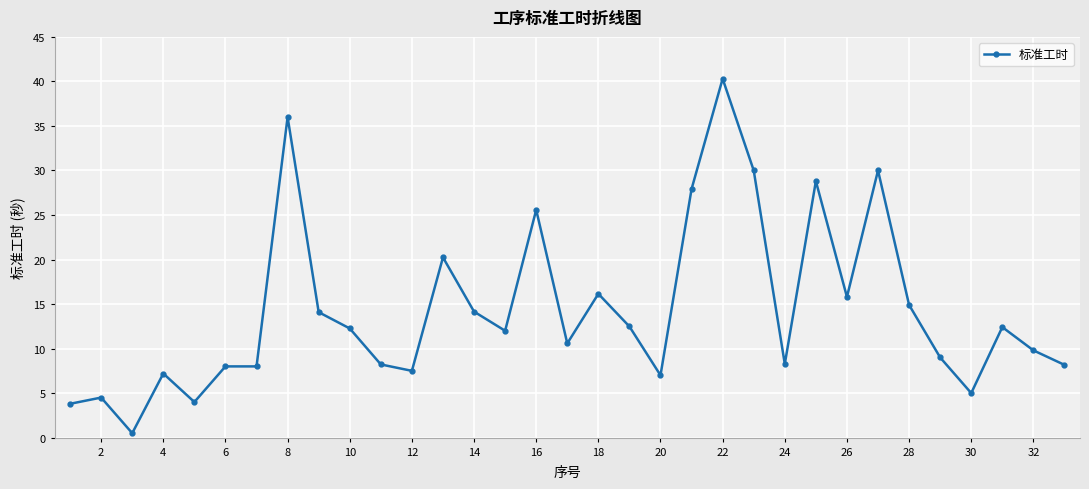

What is the value of the 8th point from the left?

36.0